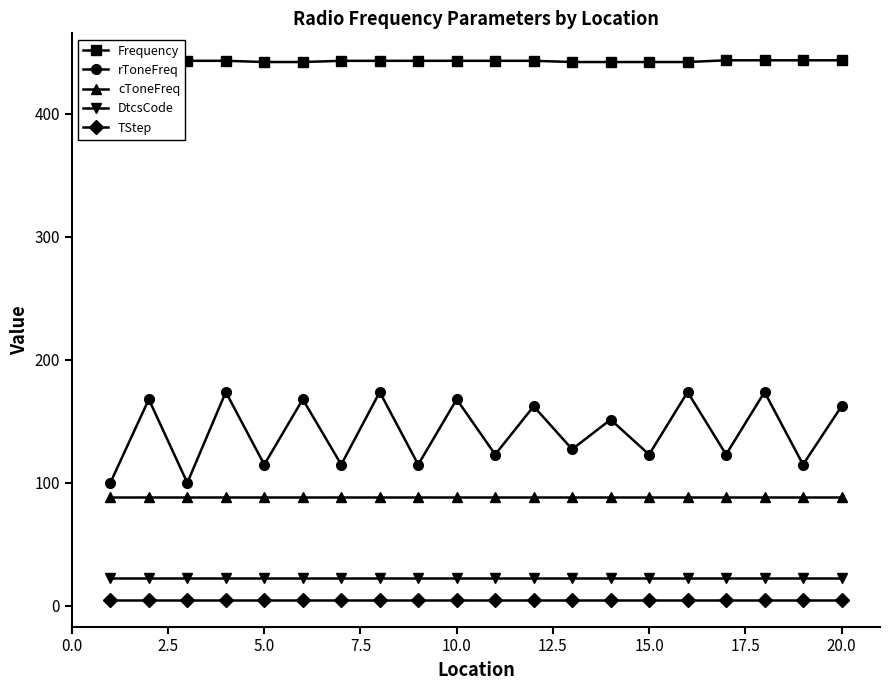

Which series has the largest range (max minus min)?

rToneFreq